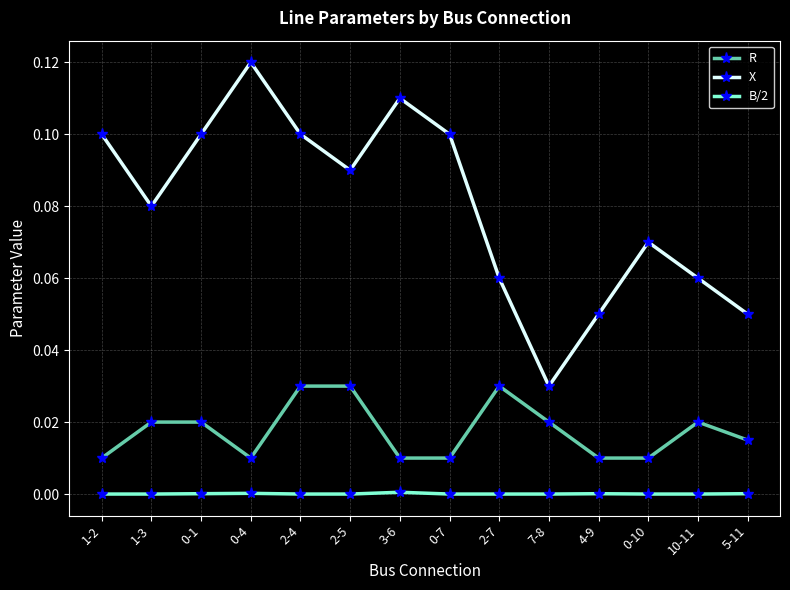

Rank the series at 3-6 from highest to lowest value.

X, R, B/2